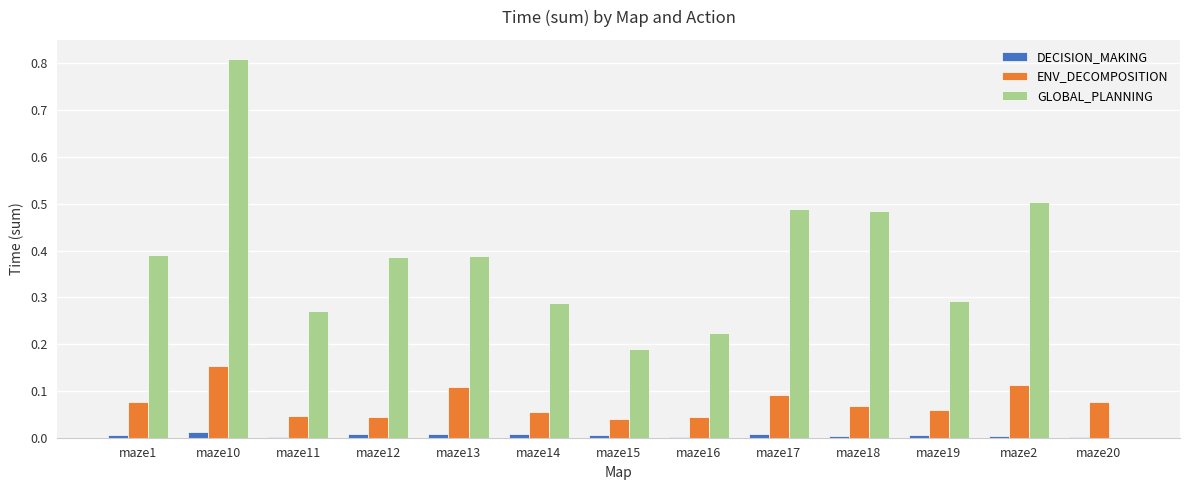

The ENV_DECOMPOSITION series shows 0.1 at maze13. True or false?

True